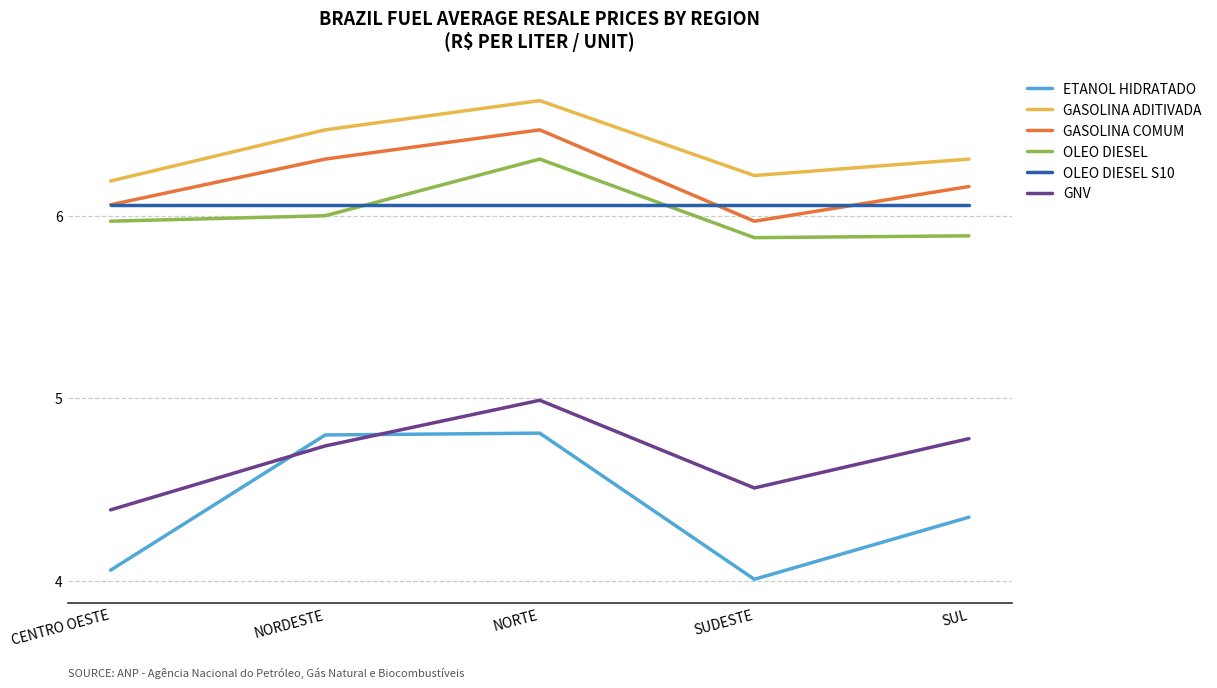

Which series has the largest range (max minus min)?

ETANOL HIDRATADO